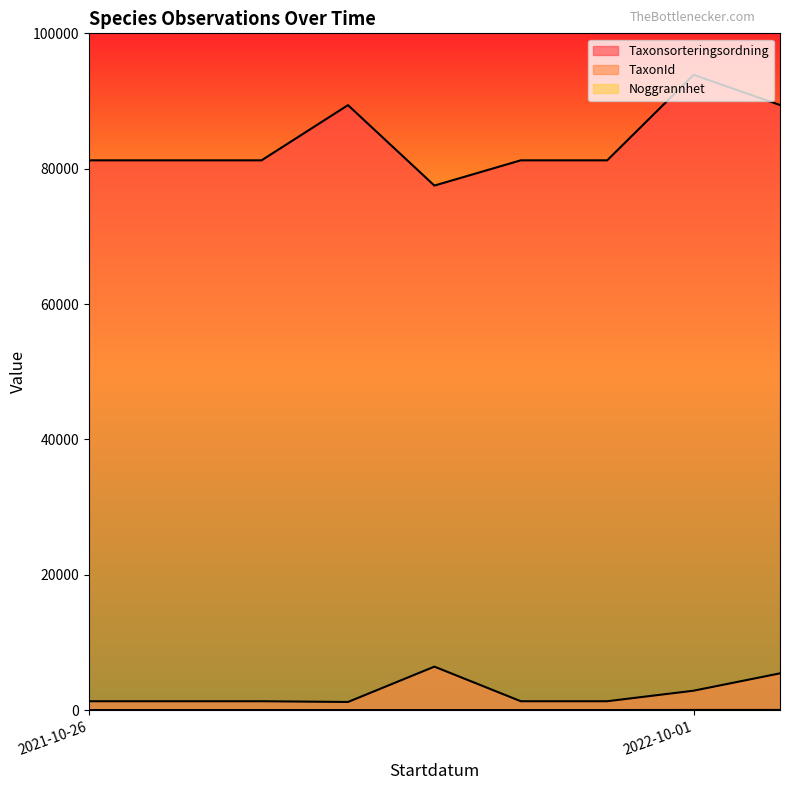

In Taxonsorteringsordning, how many points are higher than both neighbors (excluding endpoints)?

2